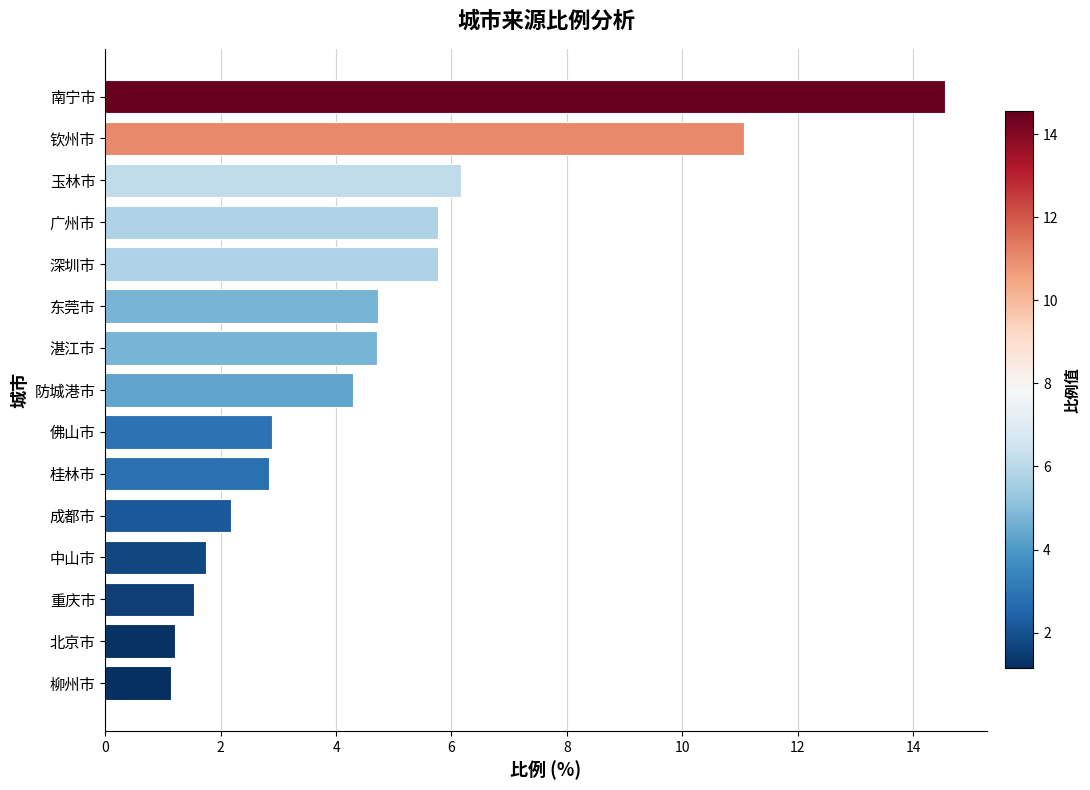

What is the difference between the values at 防城港市 and 北京市?

3.1